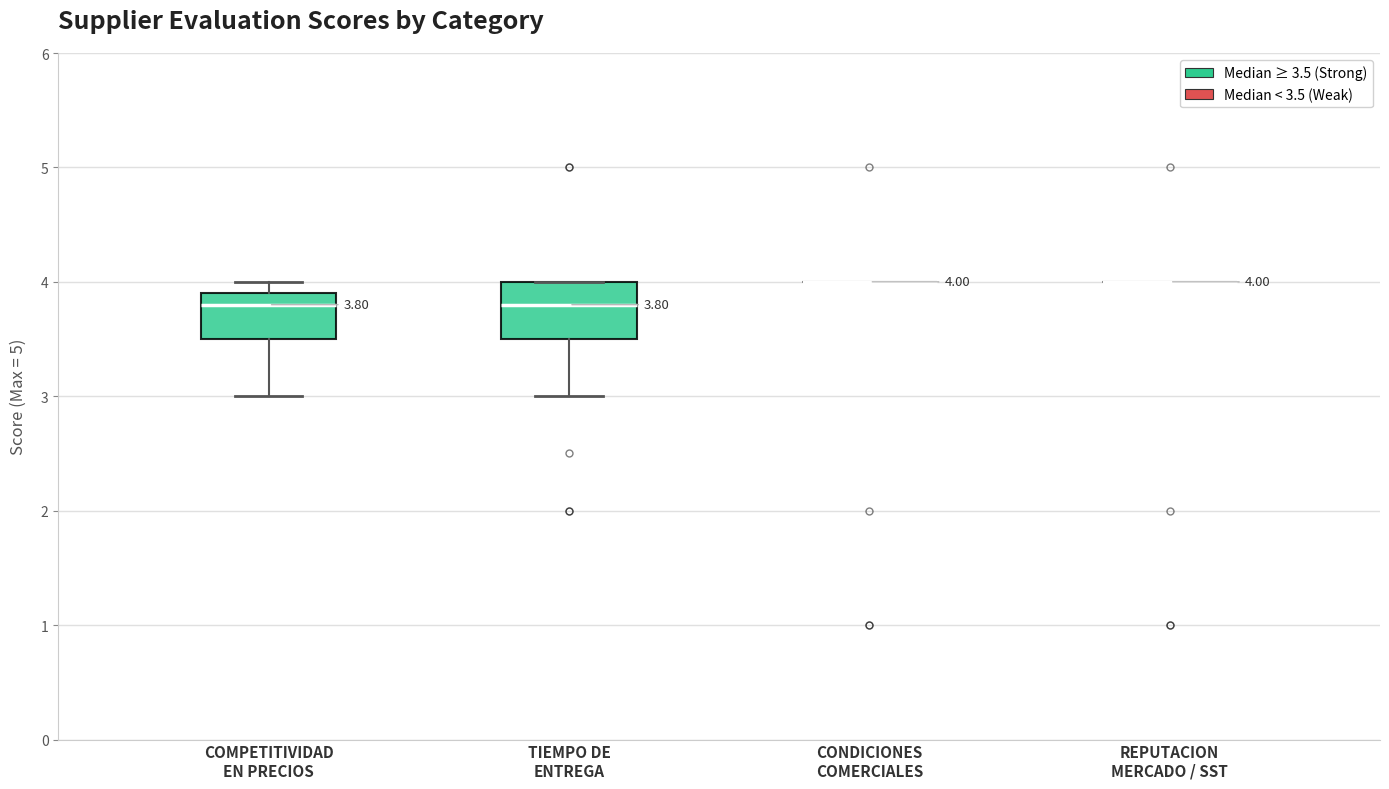

Comparing the boxes themselves (not the whiskers), which one is the tallest?

TIEMPO DE ENTREGA